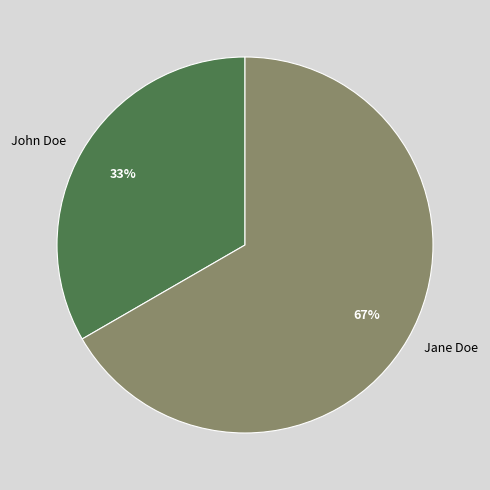

Is the sum of Jane Doe and John Doe greater than half?

Yes